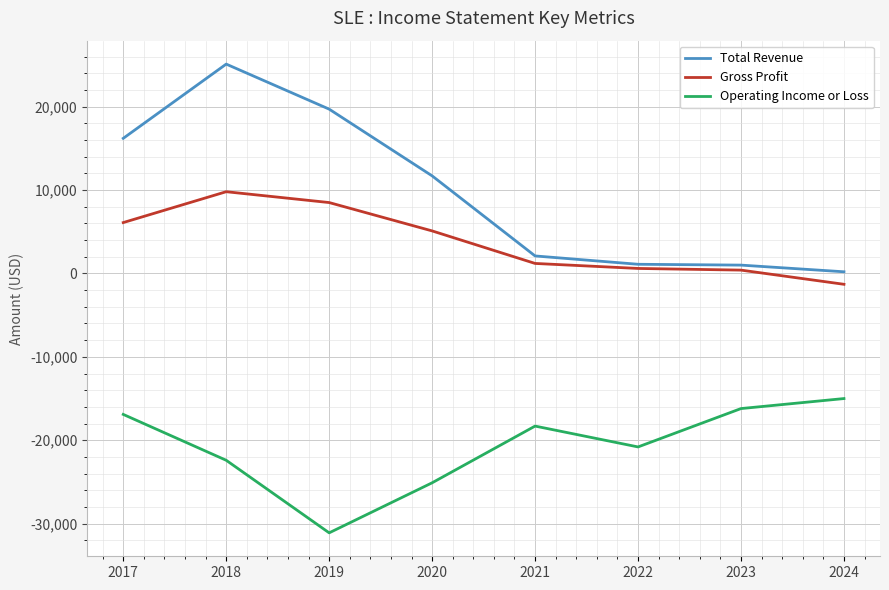

True or false: Total Revenue has more than 2 points higher than both neighbors.

False